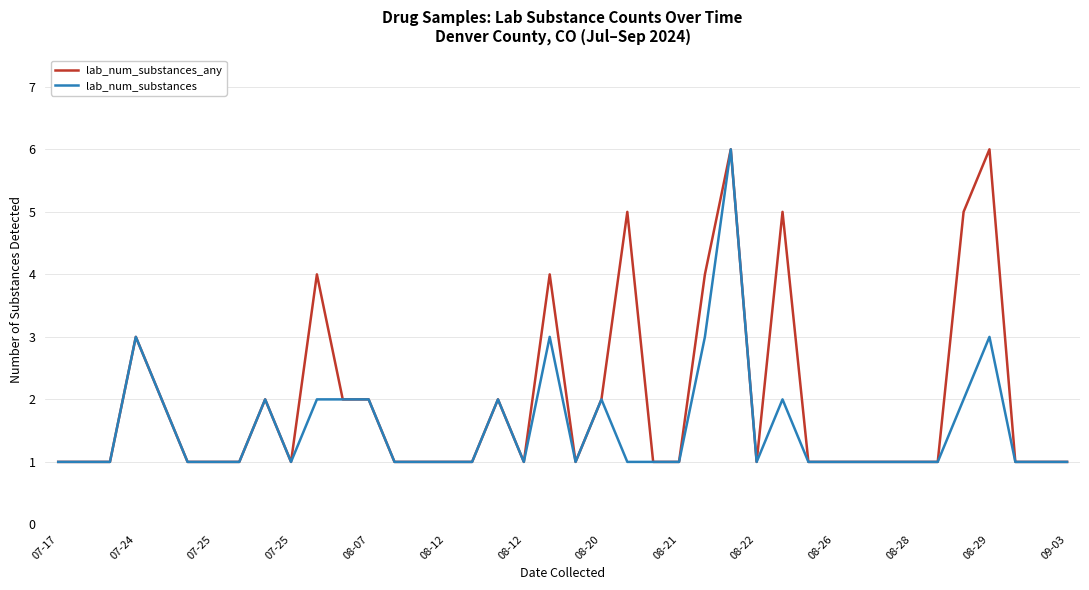

Reading left to right, list all the values displayed in this chart.

lab_num_substances_any: 1	1	1	3	2	1	1	1	2	1	4	2	2	1	1	1	1	2	1	4	1	2	5	1	1	4	6	1	5	1	1	1	1	1	1	5	6	1	1	1
lab_num_substances: 1	1	1	3	2	1	1	1	2	1	2	2	2	1	1	1	1	2	1	3	1	2	1	1	1	3	6	1	2	1	1	1	1	1	1	2	3	1	1	1